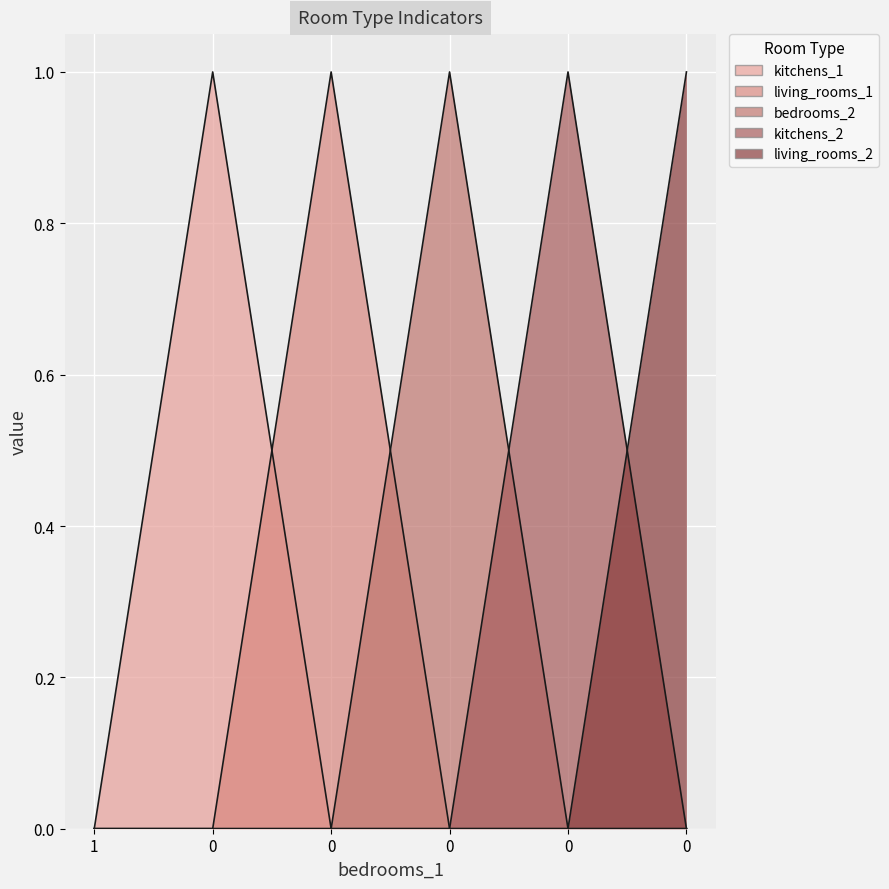

True or false: kitchens_2 has more than 2 points higher than both neighbors.

False